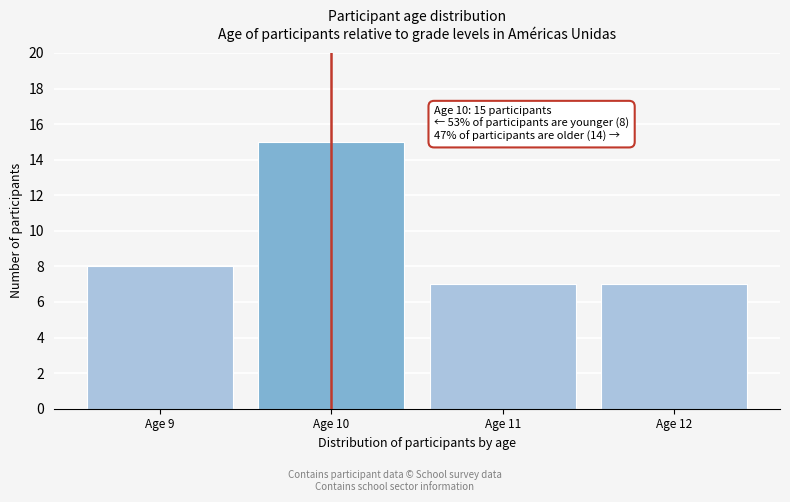

Reading right to left, transcribe all the data shown in this chart.

7	7	15	8